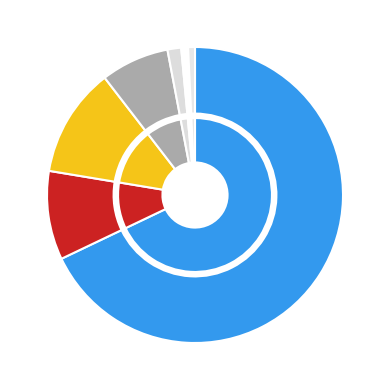

Is 14 the majority of the pie?

No